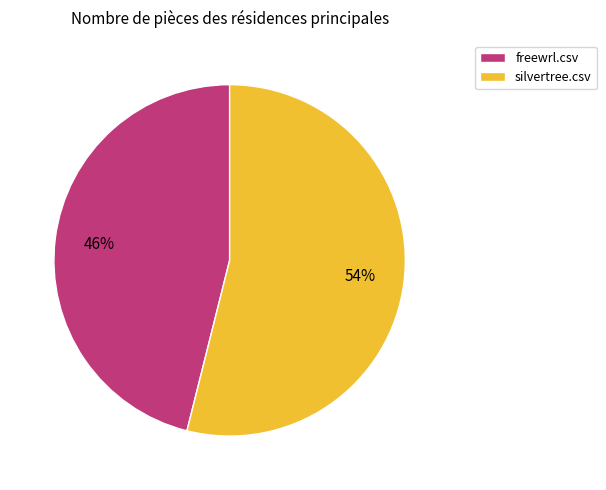

True or false: freewrl.csv accounts for 61% of the total.

False